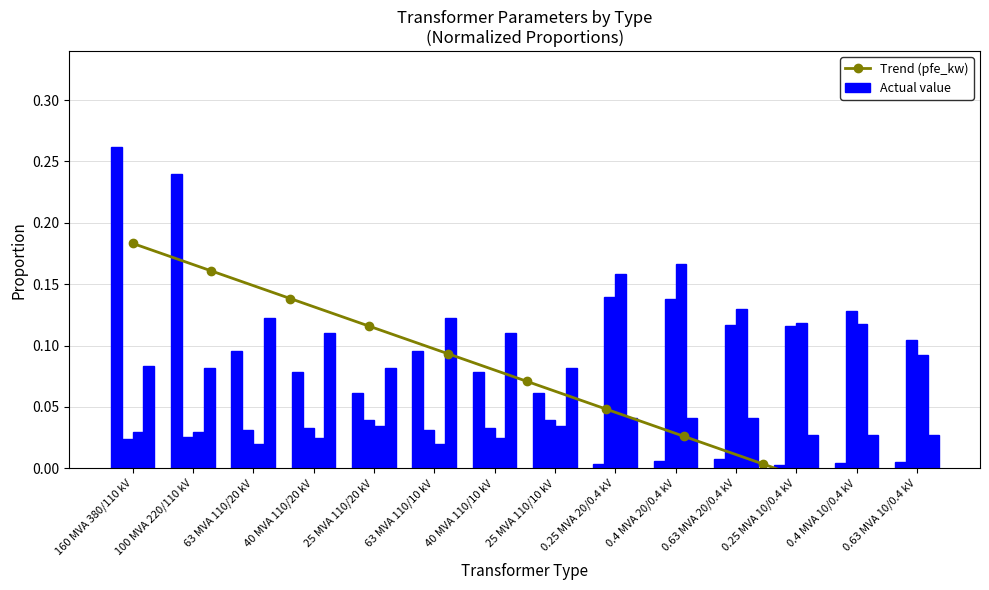

The vk_percent series shows 0.1 at 63 MVA 110/10 kV. True or false?

True